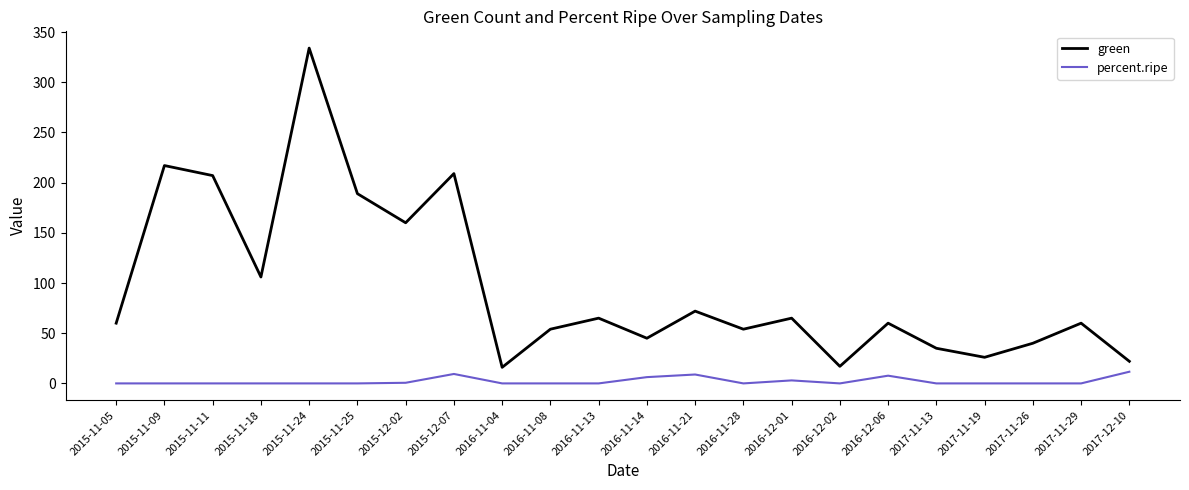

What is the approximate value of green at 2015-11-11?

207.0